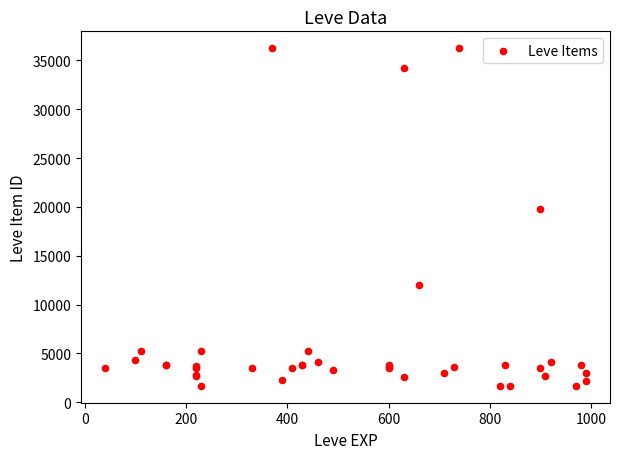

What Y value in the scatter plot is closest to 18967?

19744